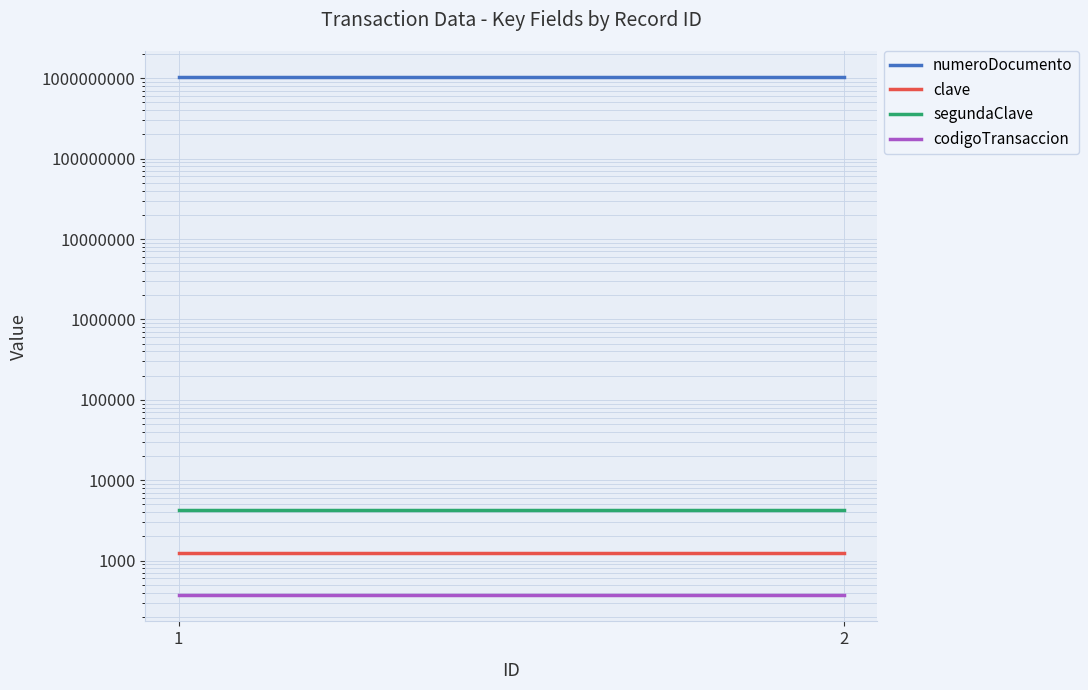

Which label corresponds to the largest value in the chart?

1